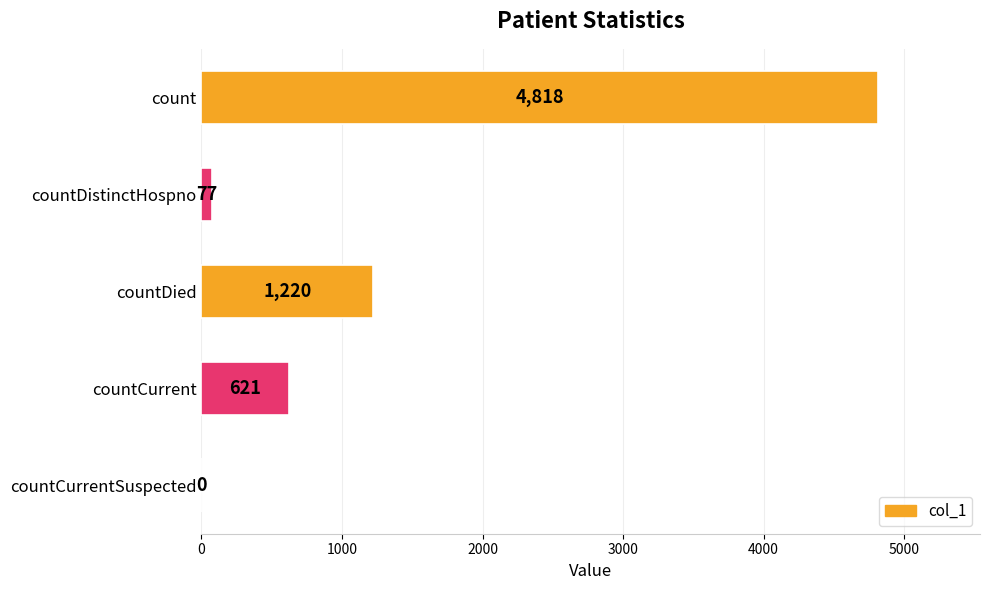

Read the value at count.

4818